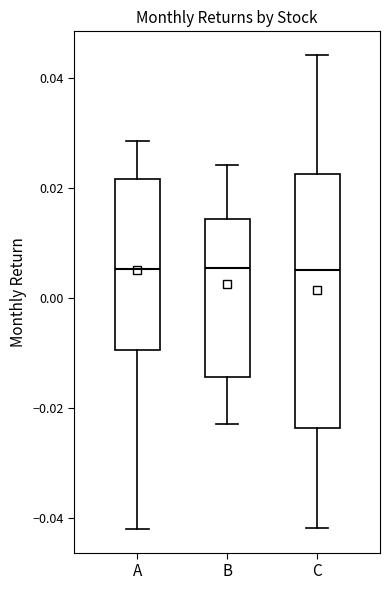

Reading left to right, read every box against the y-axis: the position of its median line, the range the box covers, and the ends of its whiskers. The values are not printed on the chart, so give them approximately, as read against the axis.

A: median 0.006, box -0.010 to 0.022, whiskers -0.042 to 0.028
B: median 0.006, box -0.014 to 0.014, whiskers -0.022 to 0.024
C: median 0.006, box -0.024 to 0.022, whiskers -0.042 to 0.044